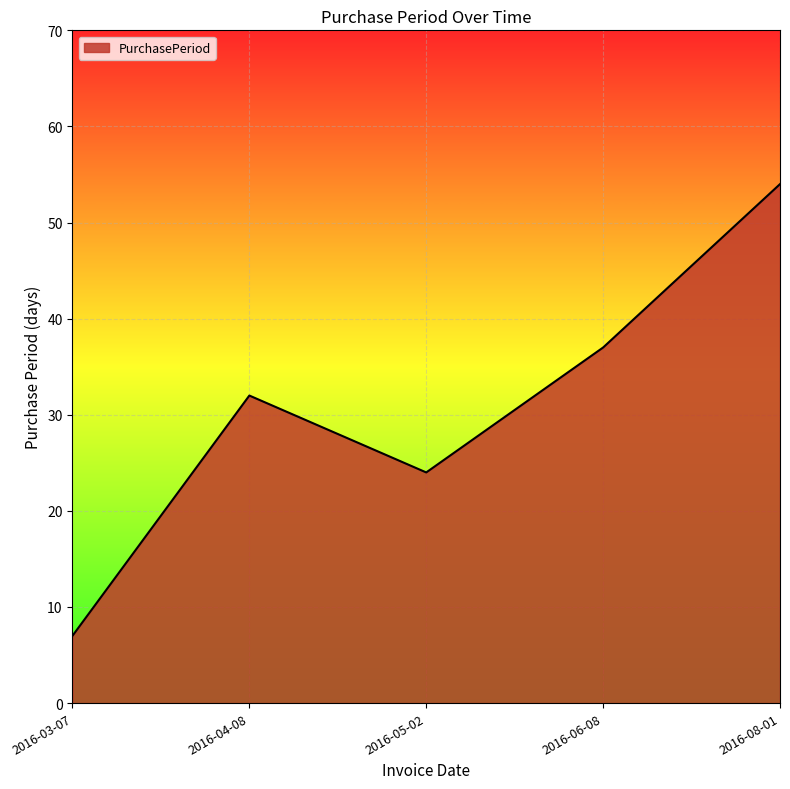

What is the ratio of the value at 2016-08-01 to the value at 2016-04-08?

1.7